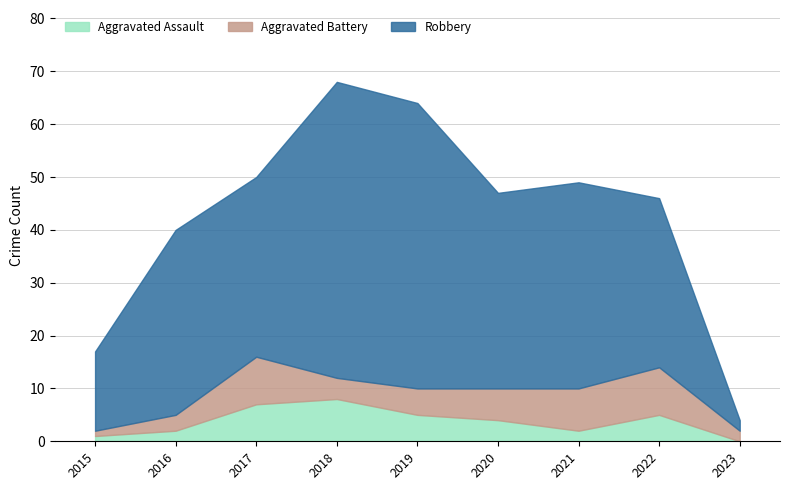

What is the average value of the Aggravated Battery series?

5